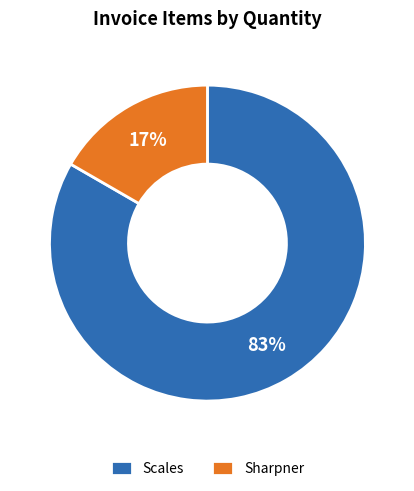

To the nearest percent, what is the average slice percentage?

50%